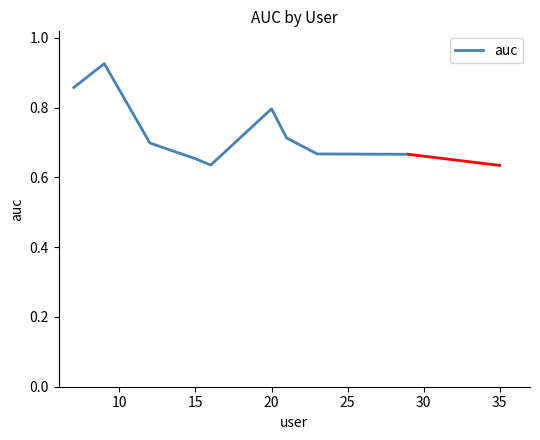

What is the difference between the maximum and minimum values?

0.3